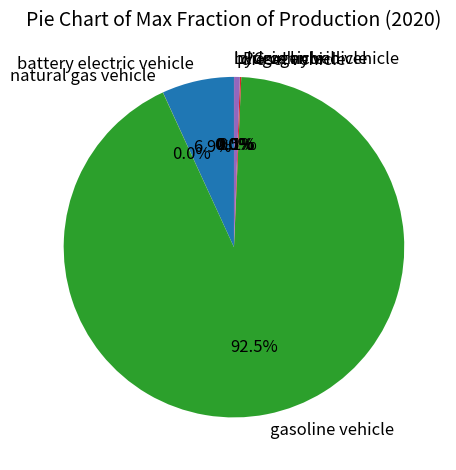

Which category has the biggest portion of the pie?

gasoline vehicle